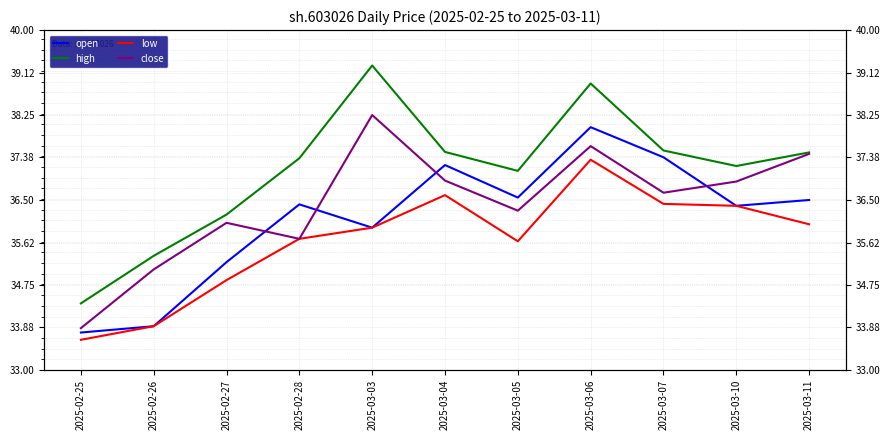

Count the number of data series in this chart.

4